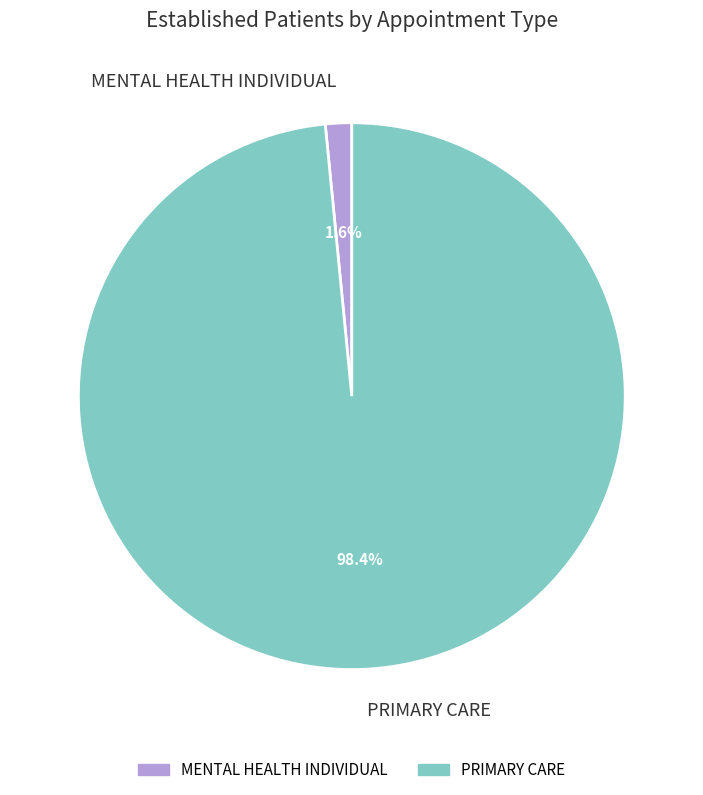

Which slice represents more than half of the pie?

PRIMARY CARE